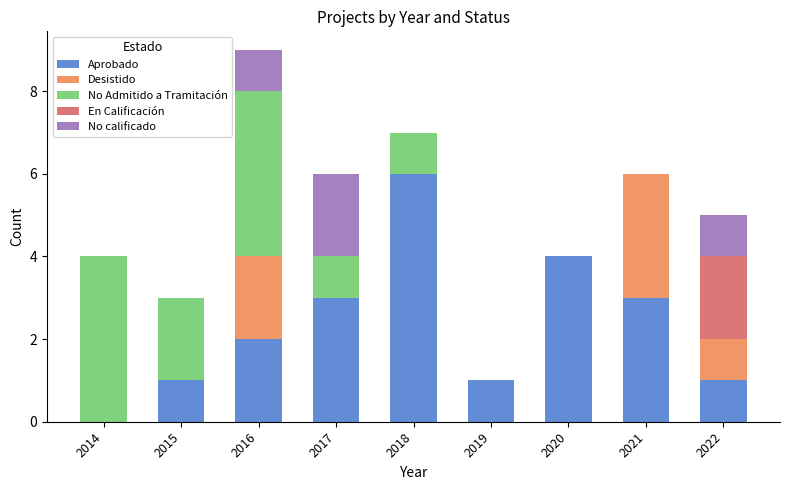

What is the sum of the Aprobado values at 2020 and 2018?

10